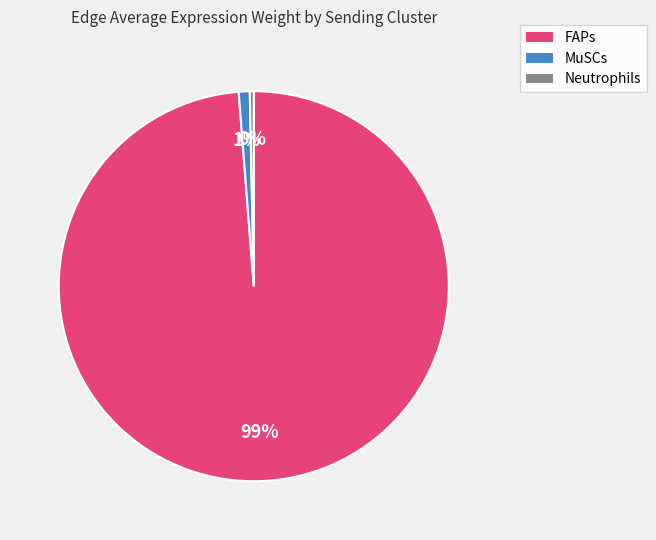

What is the majority slice?

FAPs